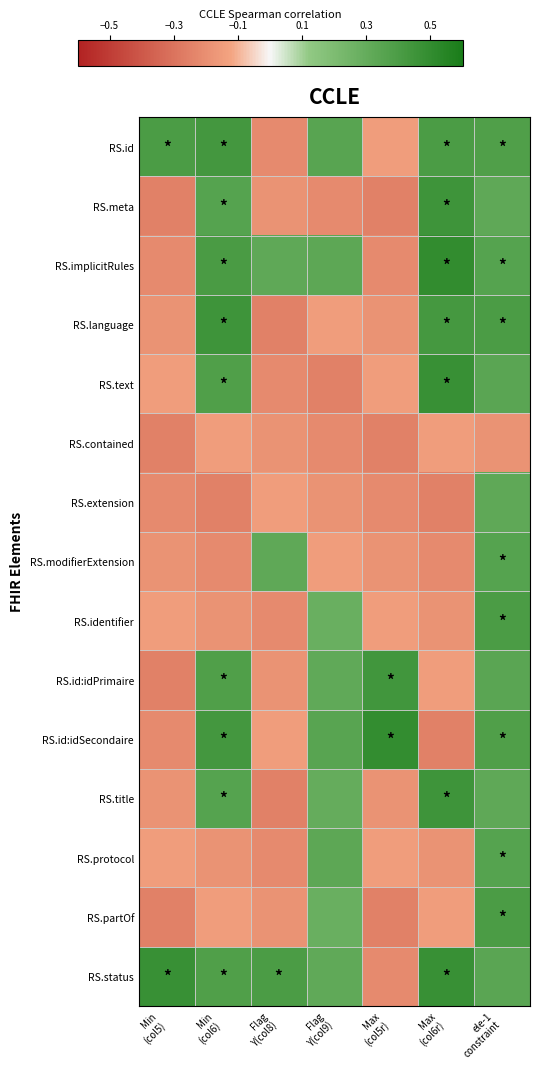

Rank the series at Min (col5) from lowest to highest value.

RS.meta, RS.contained, RS.id:idPrimaire, RS.partOf, RS.implicitRules, RS.extension, RS.id:idSecondaire, RS.language, RS.modifierExtension, RS.title, RS.text, RS.identifier, RS.protocol, RS.id, RS.status